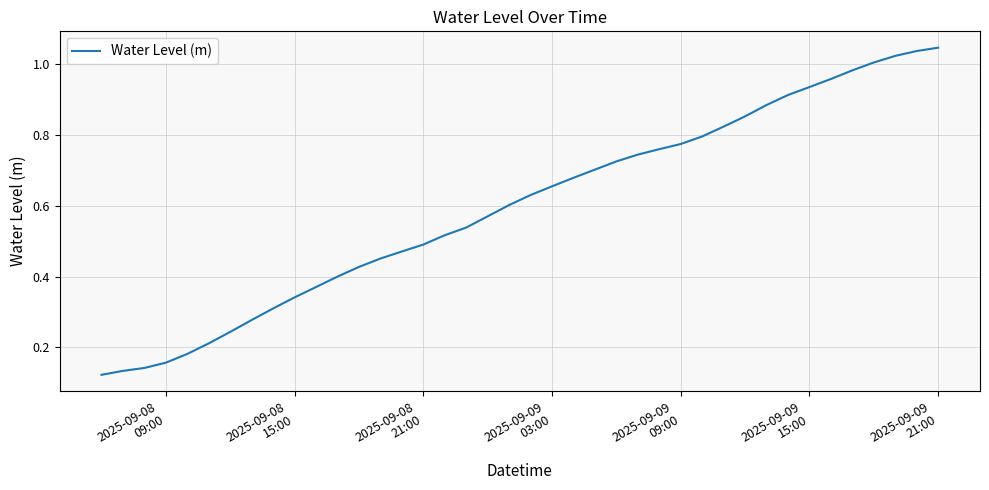

Is this an area chart (filled region under the line)?

No